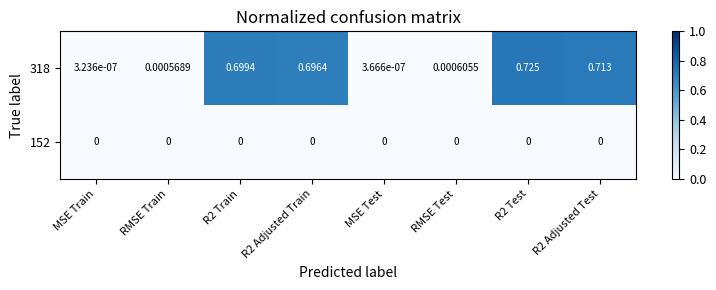

Is the value of 318 at MSE Test greater than the value of 152 at R2 Train?

Yes